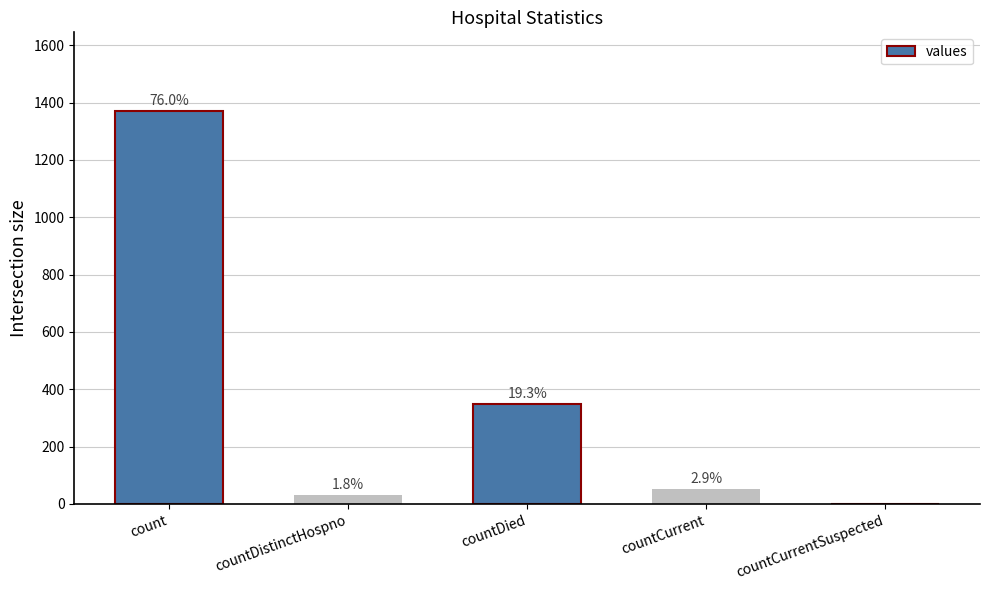

What is the average value?

361